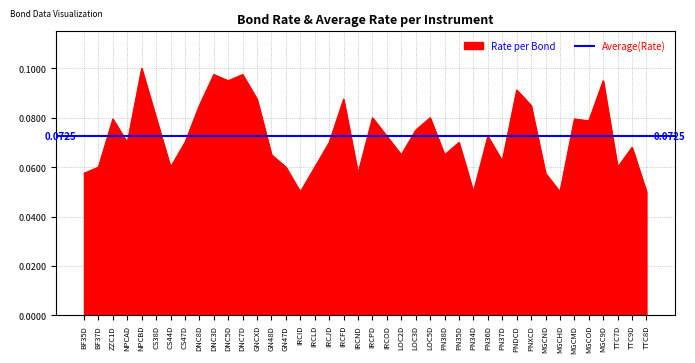

The value at PN38D is 0.0. True or false?

False